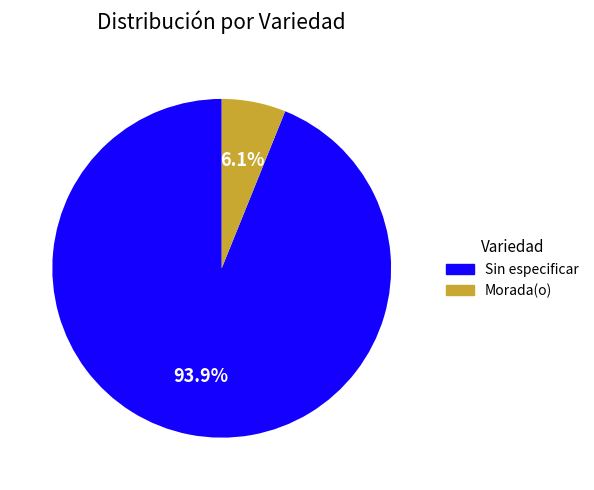

Is there any slice that represents more than half of the pie?

Yes